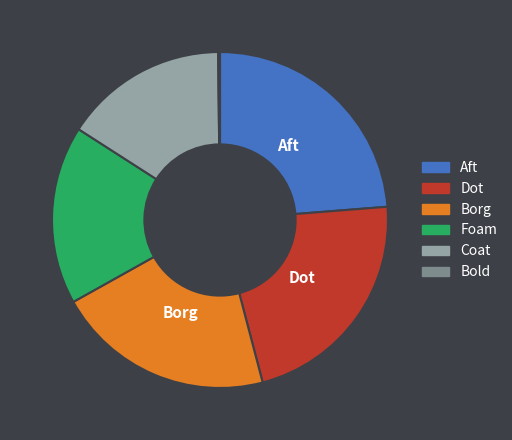

What is the largest slice in the pie chart?

Aft